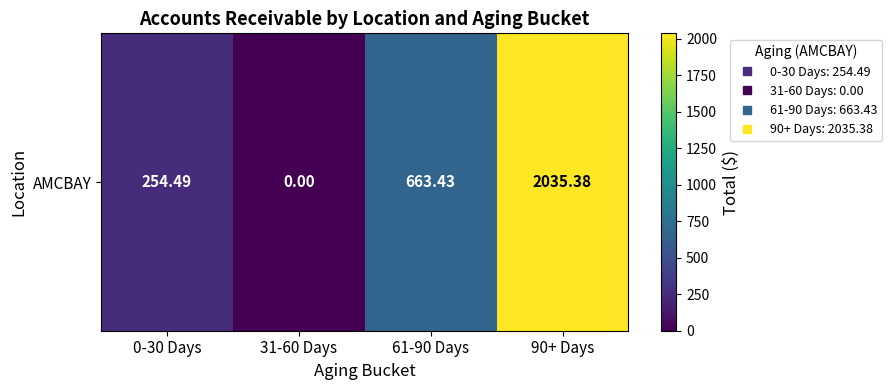

Reading left to right, what are all the values shown in this chart?

254.5	0.0	663.4	2035.4